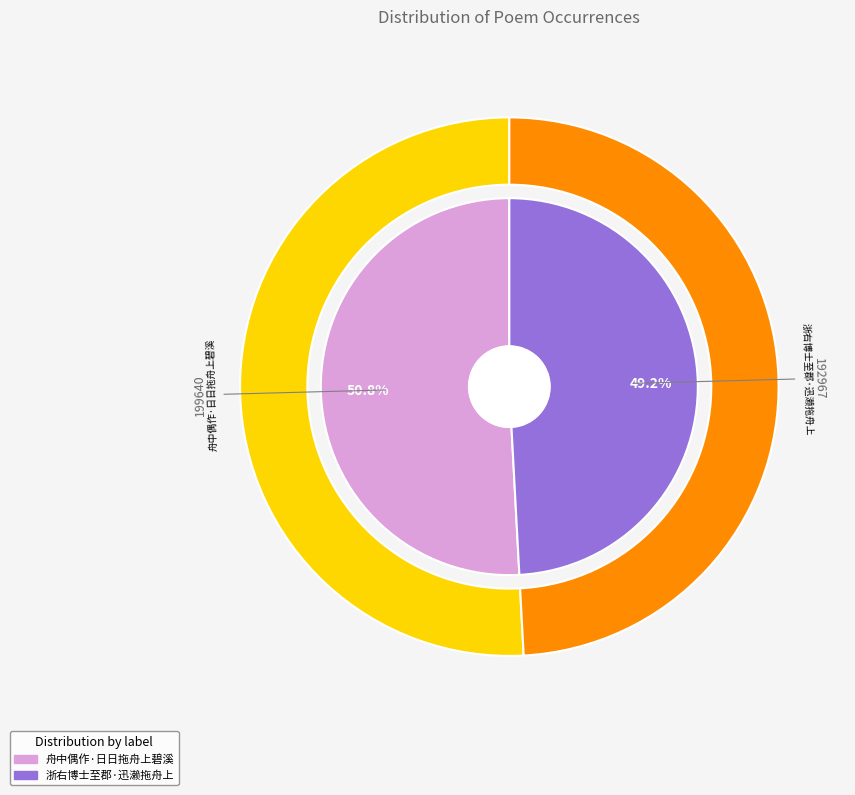

True or false: 浙右博士至郡·迅濑拖舟上 accounts for 60% of the total.

False